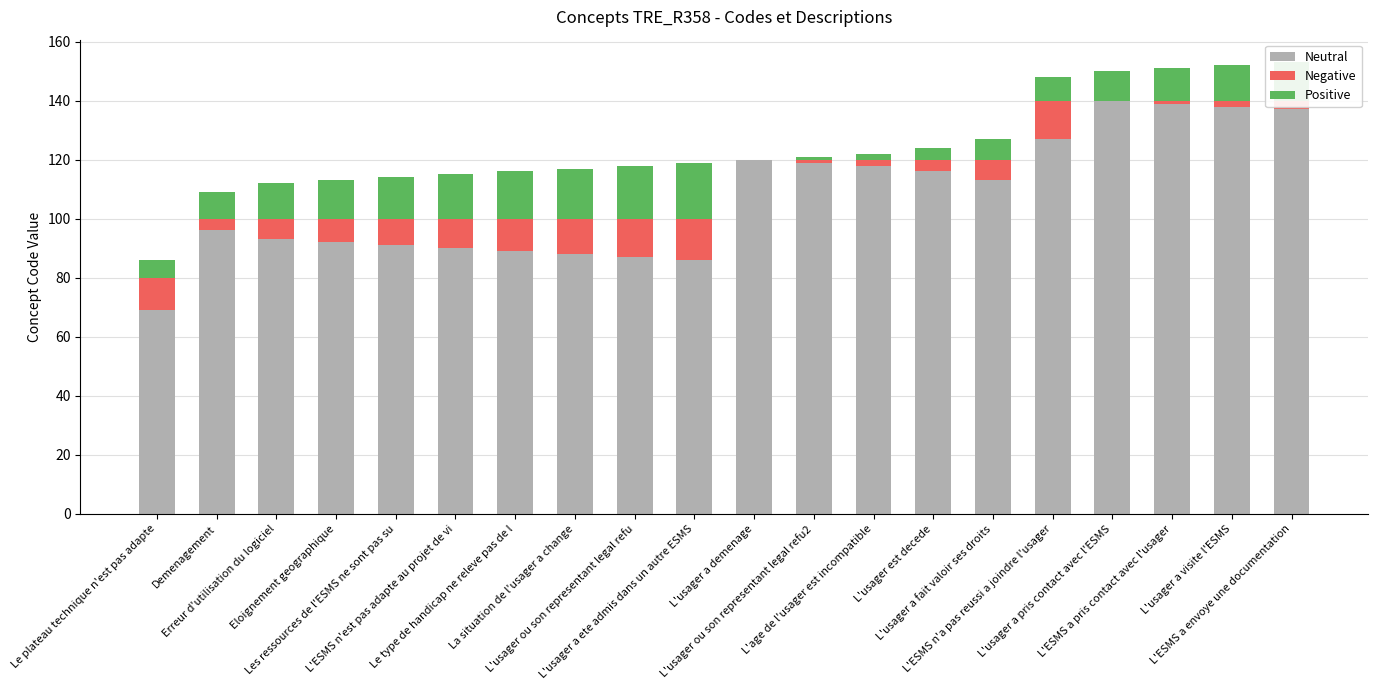

What is the maximum value for Neutral?

140